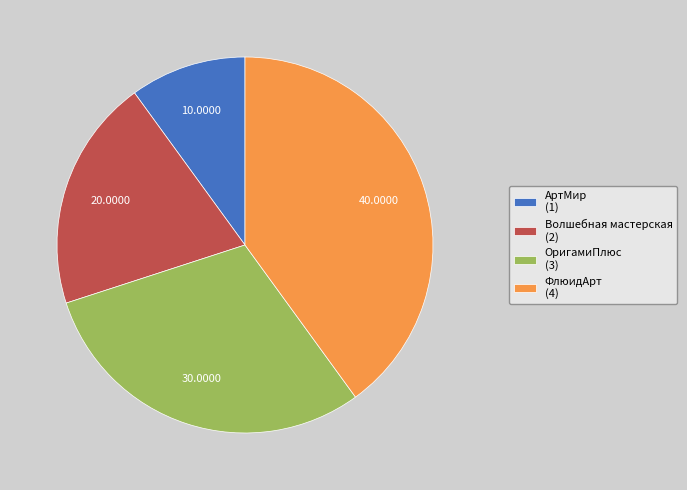

What is the ratio of the value at ФлюидАрт to the value at АртМир?

4.0